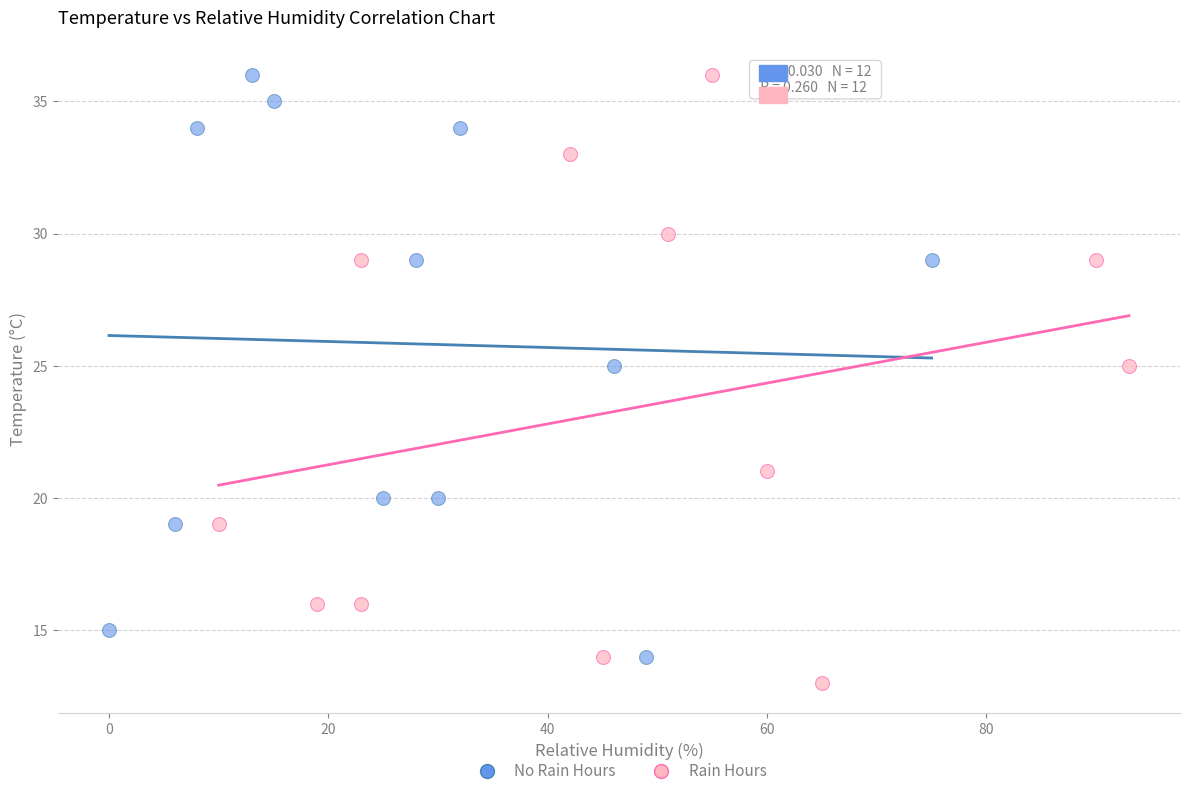

What are all the series names shown in the legend?

No Rain Hours, Rain Hours